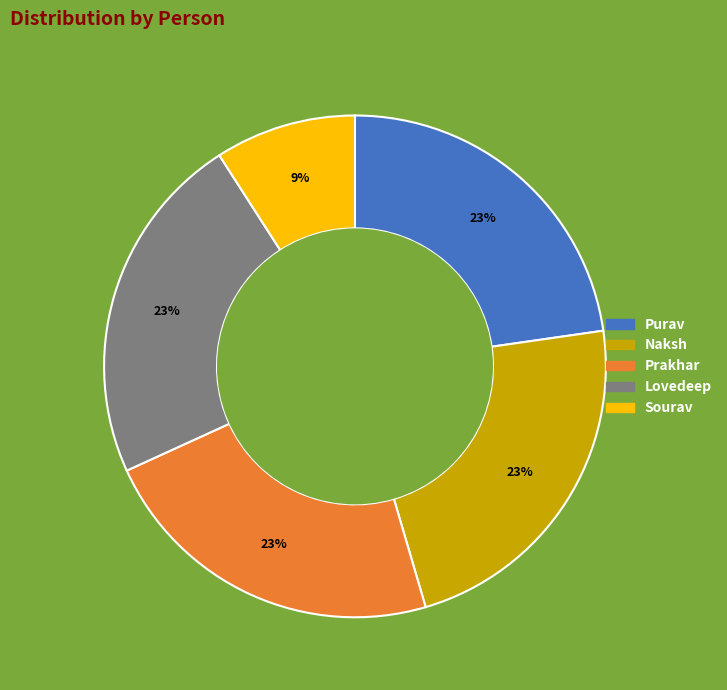

How many slices are in this pie chart?

5